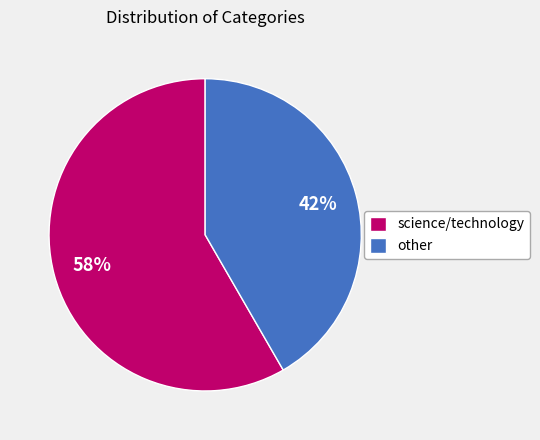

Approximately how many times larger is the value at other compared to science/technology?

0.7